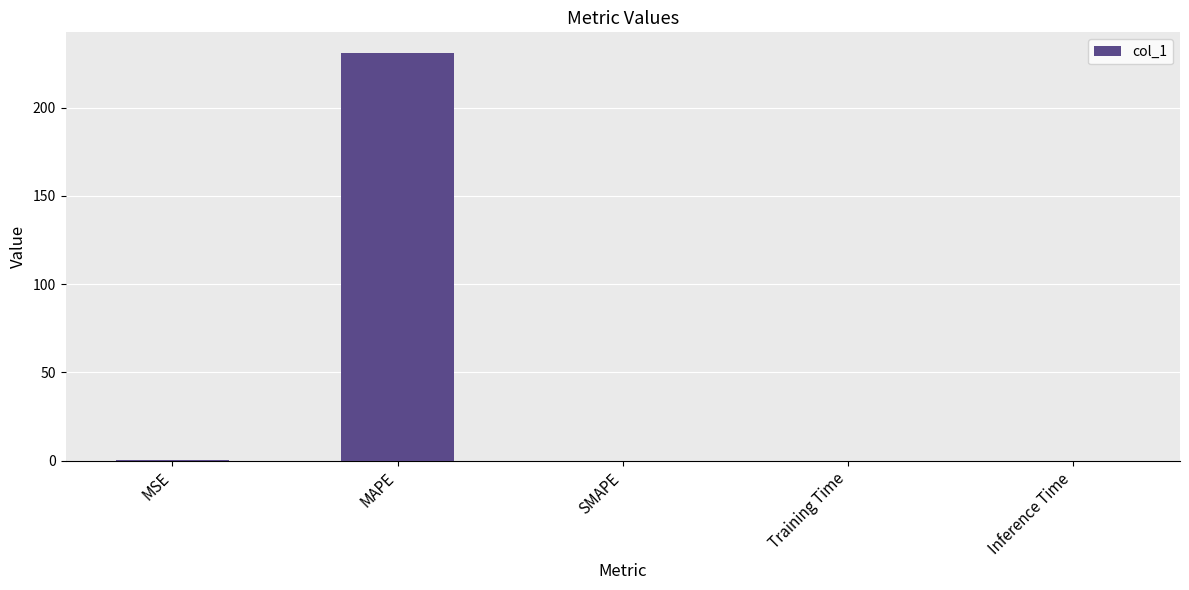

Which has a higher value, Inference Time or MAPE?

MAPE